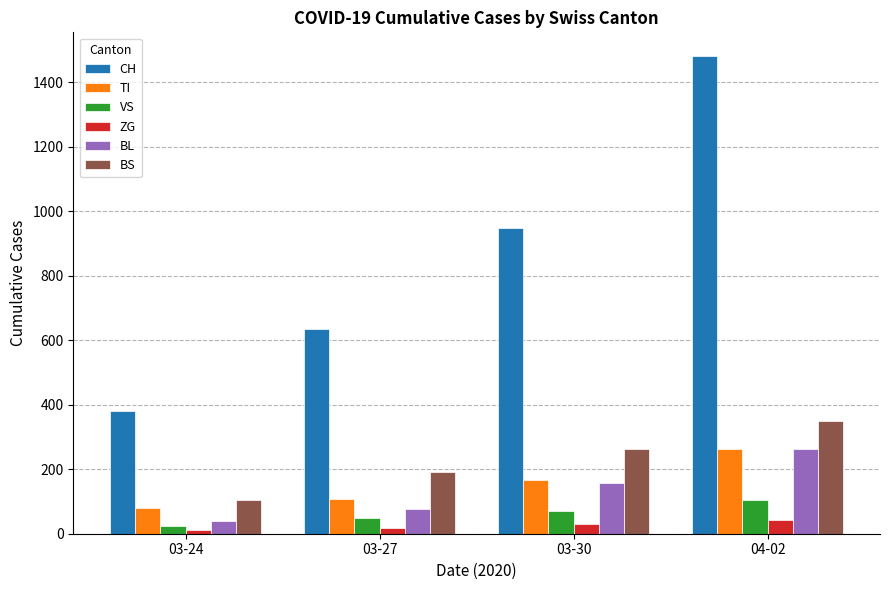

What is the difference between the maximum and minimum values in the BL series?

222